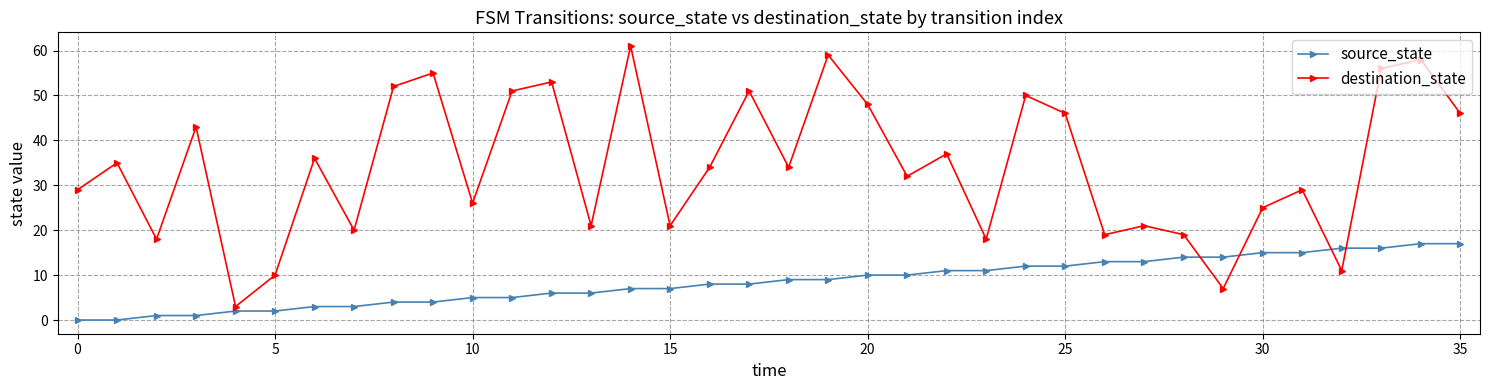

What is the lowest value of the destination_state series?

3